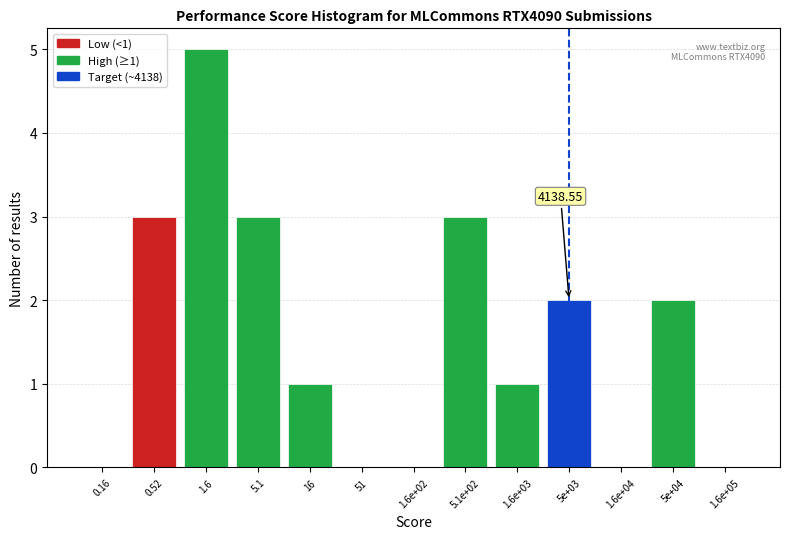

Between 5.1 and 1.6e+02, which is larger?

5.1